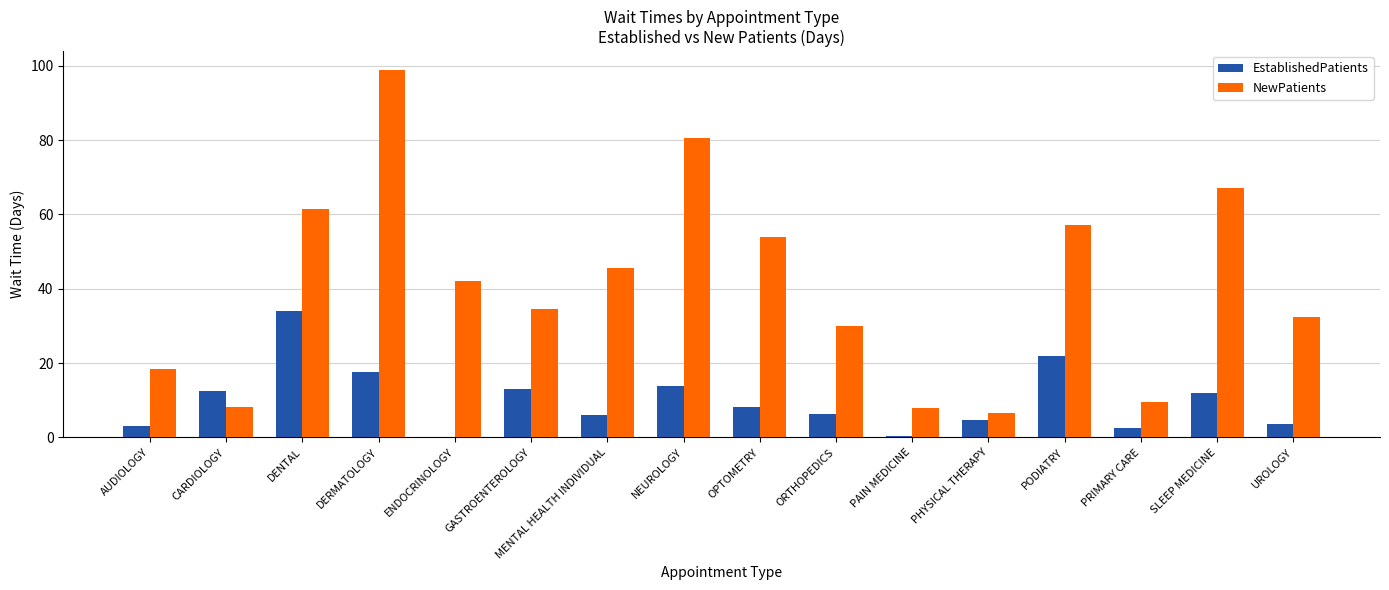

Is it true that EstablishedPatients equals 8.2 at OPTOMETRY?

True